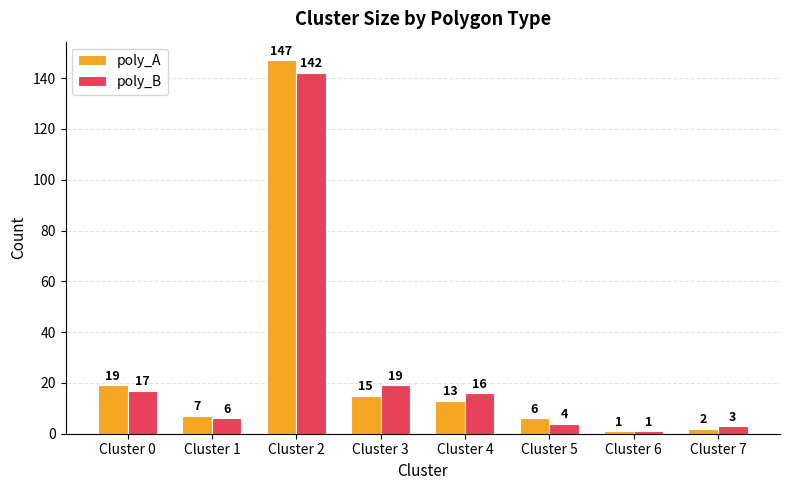

What is the lowest value of the poly_B series?

1